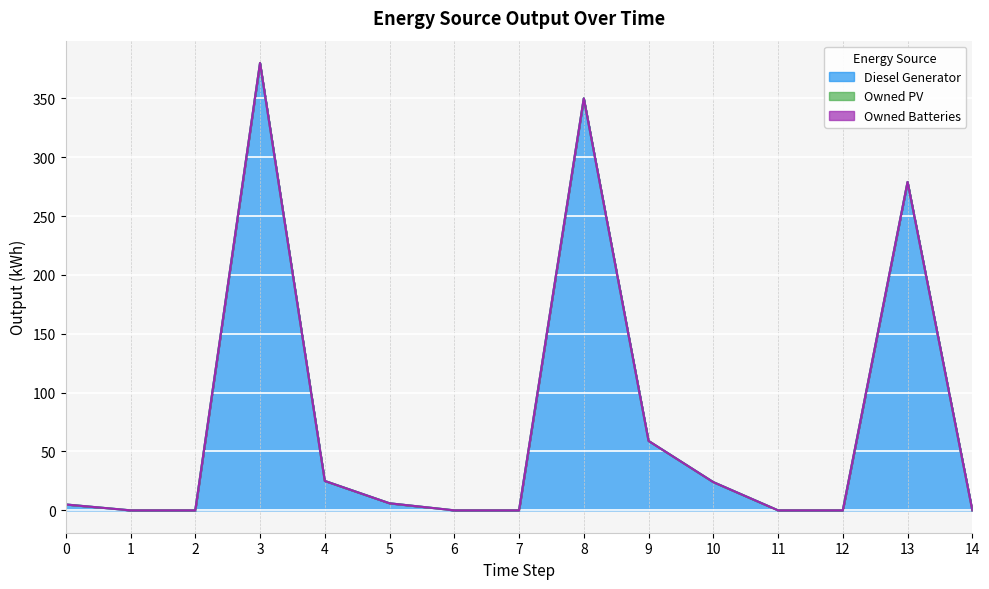

Which series has the widest spread of values?

Diesel Generator